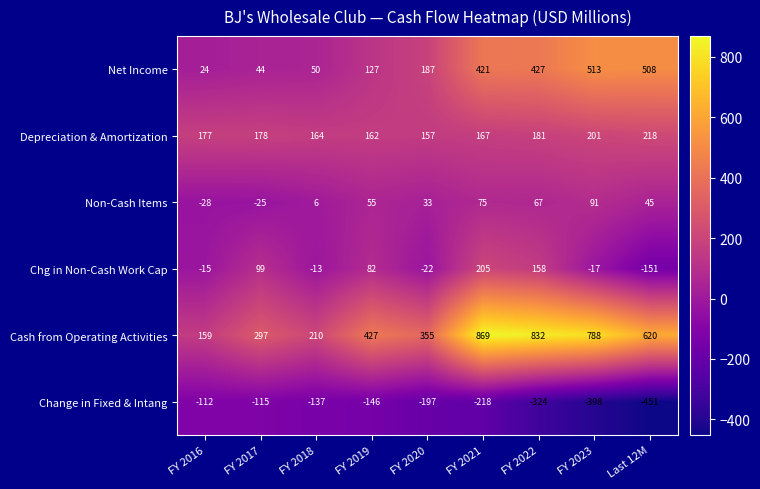

What is the maximum value shown in the chart?

869